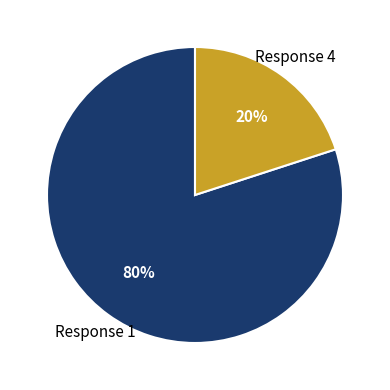

To the nearest percent, what is the difference between the largest and smallest slice percentages?

60%